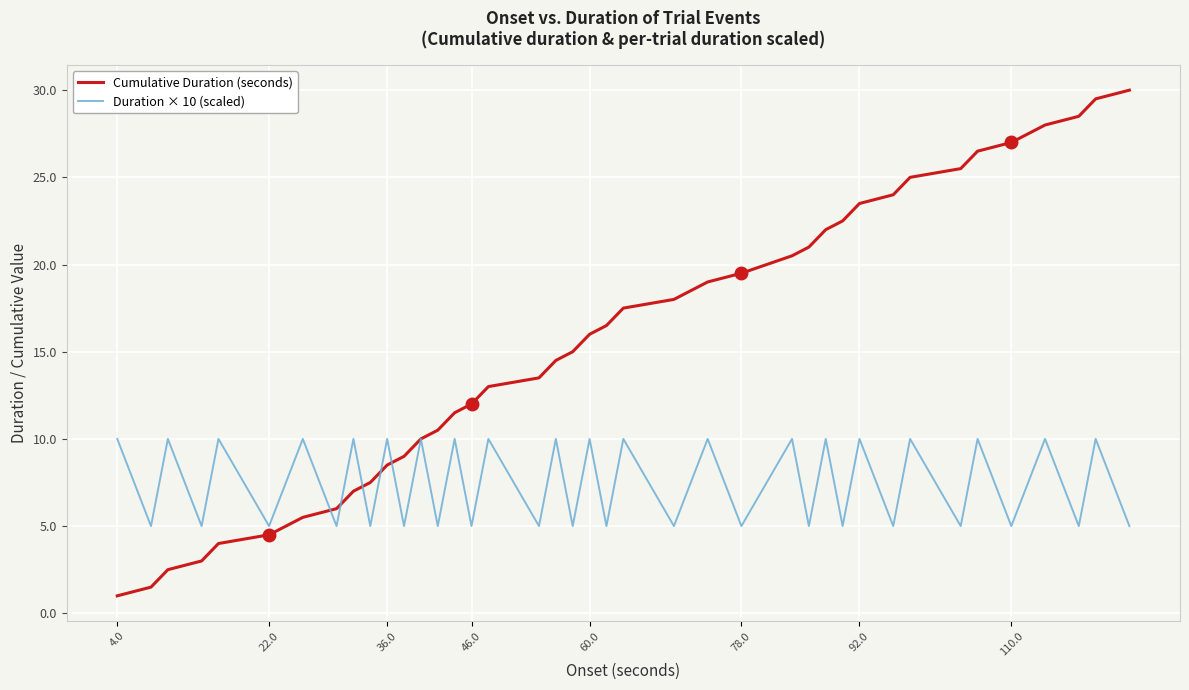

Which series has the widest spread of values?

Cumulative Duration (seconds)